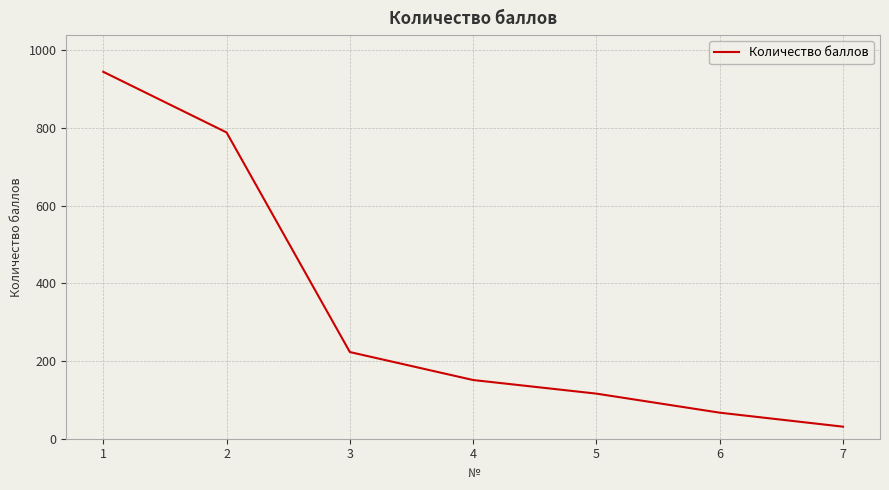

Is it true that the value at 2 is 788?

True